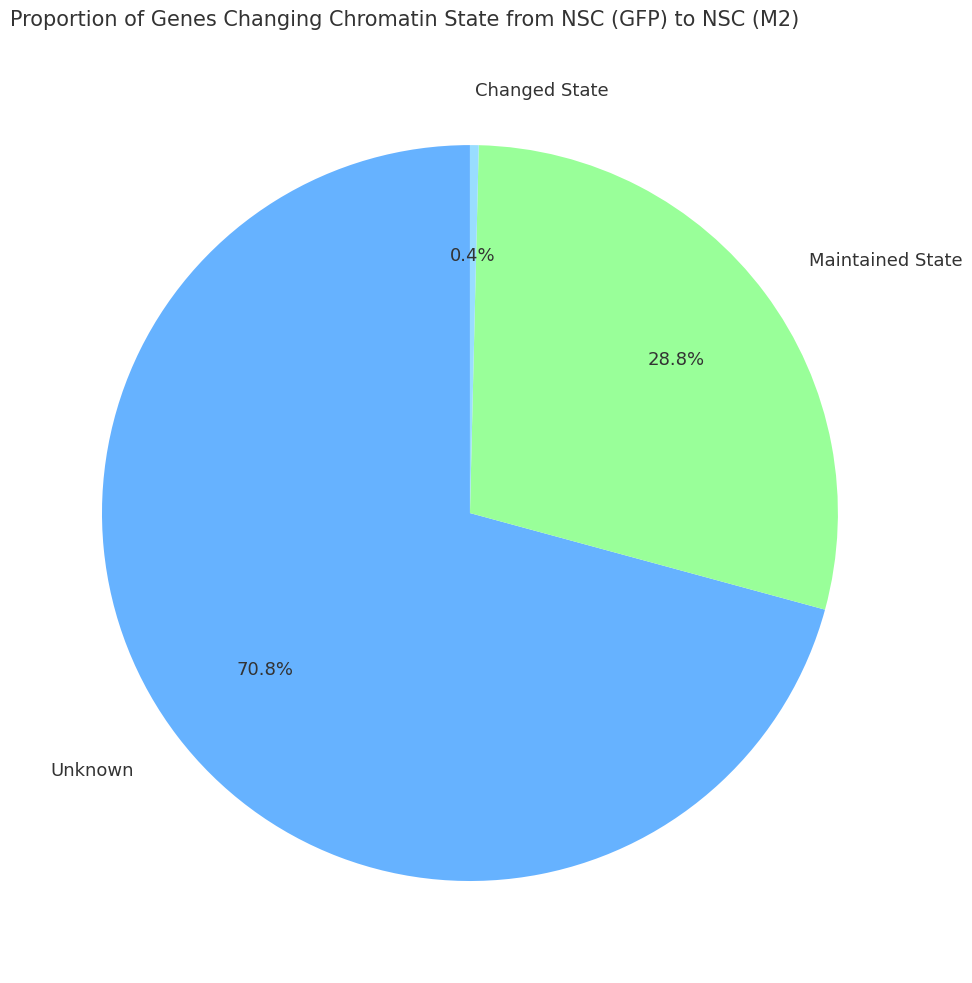

How much of the chart is everything except Changed State?

99.6%